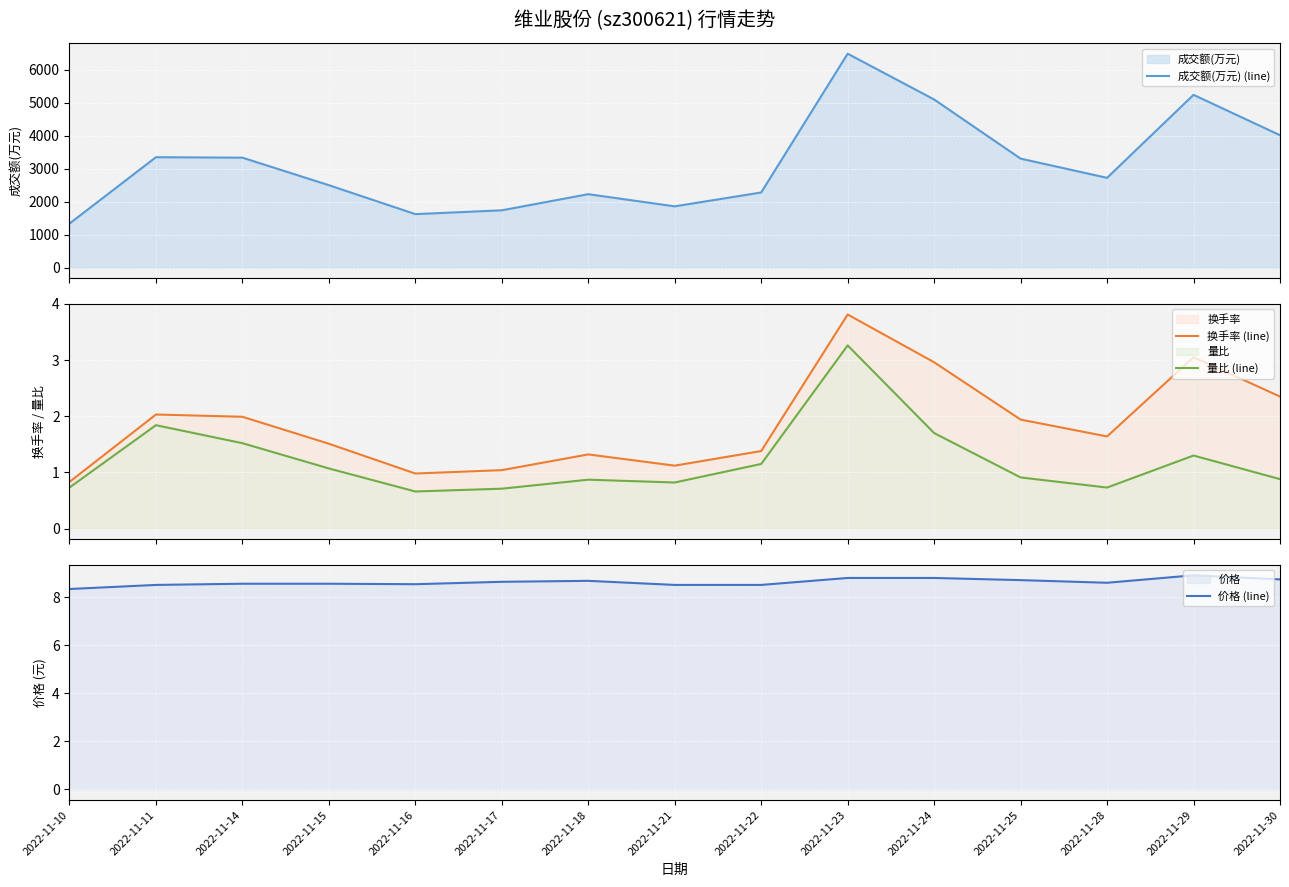

Reading left to right, extract all data points from this chart.

成交额(万元) (line): 1340.0	3354.0	3340.0	2505.0	1627.0	1743.0	2232.0	1863.0	2284.0	6494.0	5105.0	3311.0	2728.0	5246.0	4021.0
换手率 (line): 0.8	2.0	2.0	1.5	1.0	1.0	1.3	1.1	1.4	3.8	3.0	1.9	1.6	3.0	2.4
量比 (line): 0.7	1.8	1.5	1.1	0.7	0.7	0.9	0.8	1.1	3.3	1.7	0.9	0.7	1.3	0.9
价格 (line): 8.3	8.5	8.6	8.6	8.5	8.6	8.7	8.5	8.5	8.8	8.8	8.7	8.6	8.9	8.7